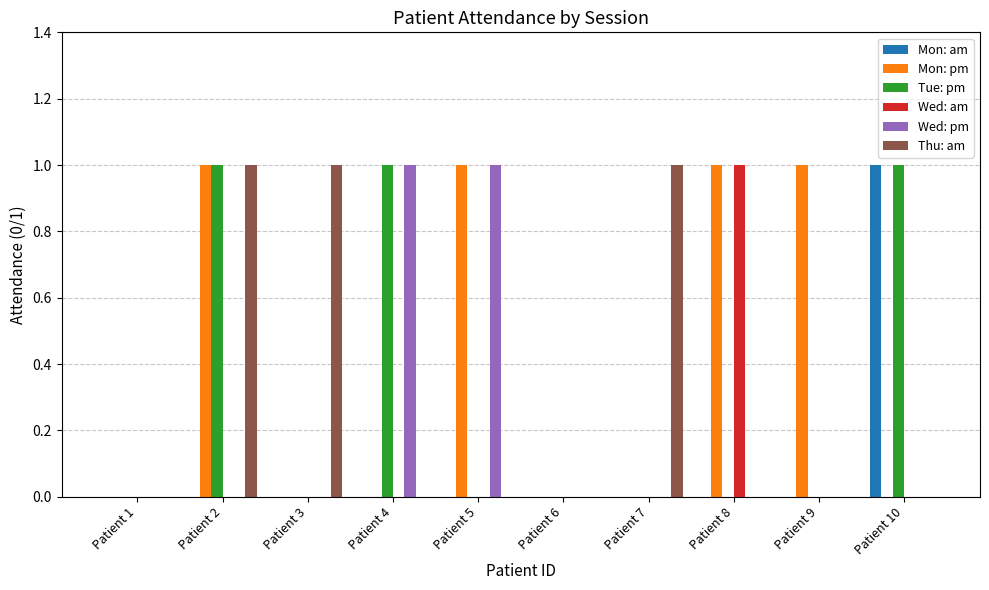

At which category is the sum across all series the highest?

Patient 2